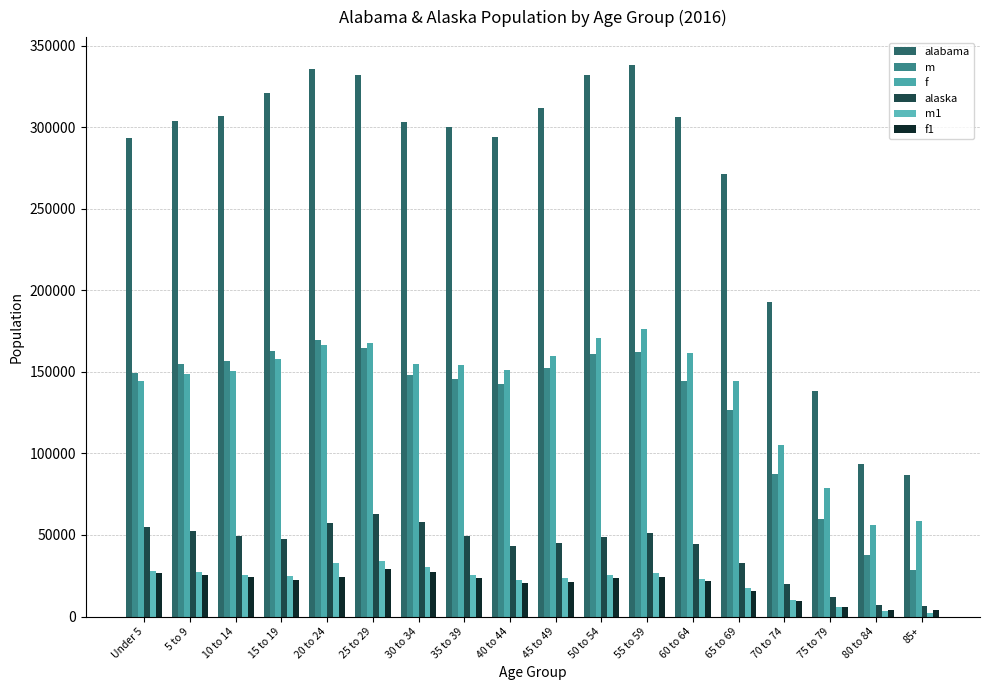

How many groups of bars are there?

18